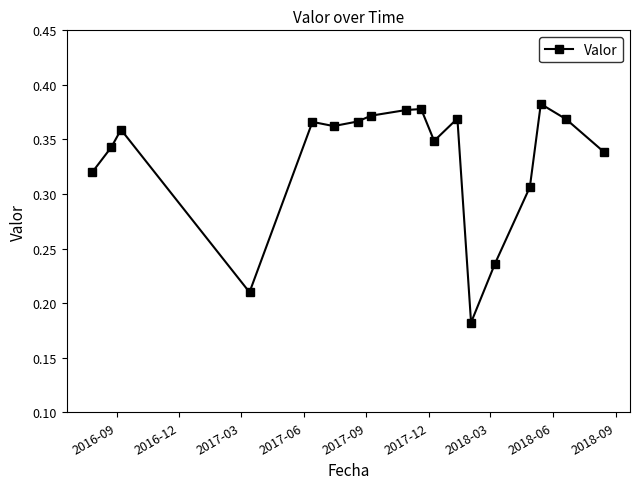

What is the sum of all values?

6.0